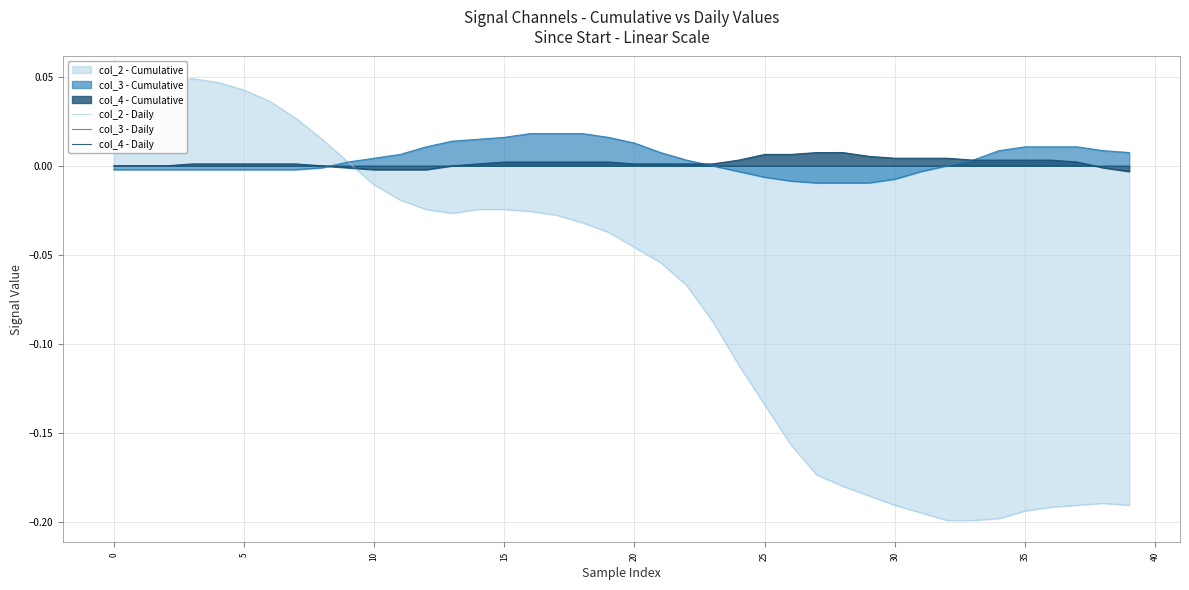

Which series has the largest range (max minus min)?

col_2 - Daily